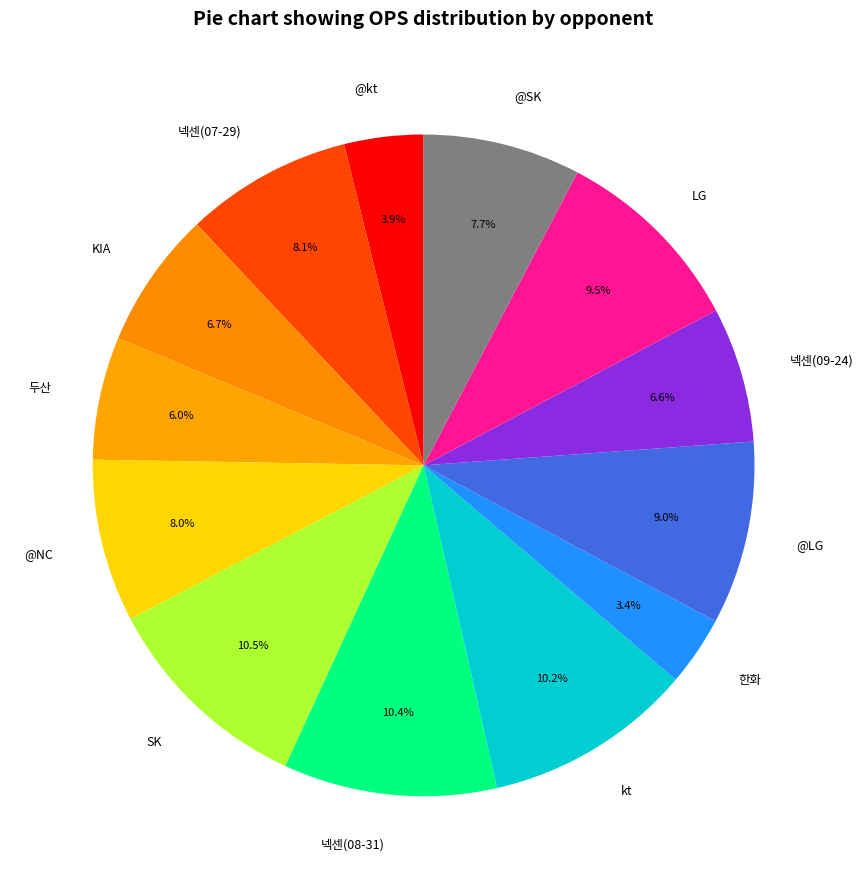

Is there a majority slice in this chart?

No